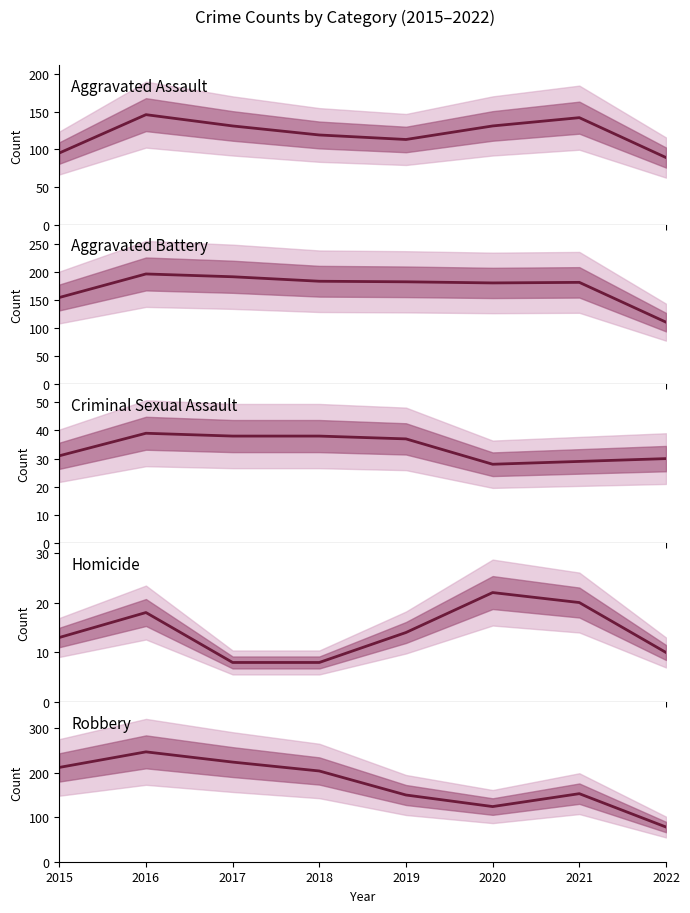

At which label does Aggravated Battery reach its minimum?

2022